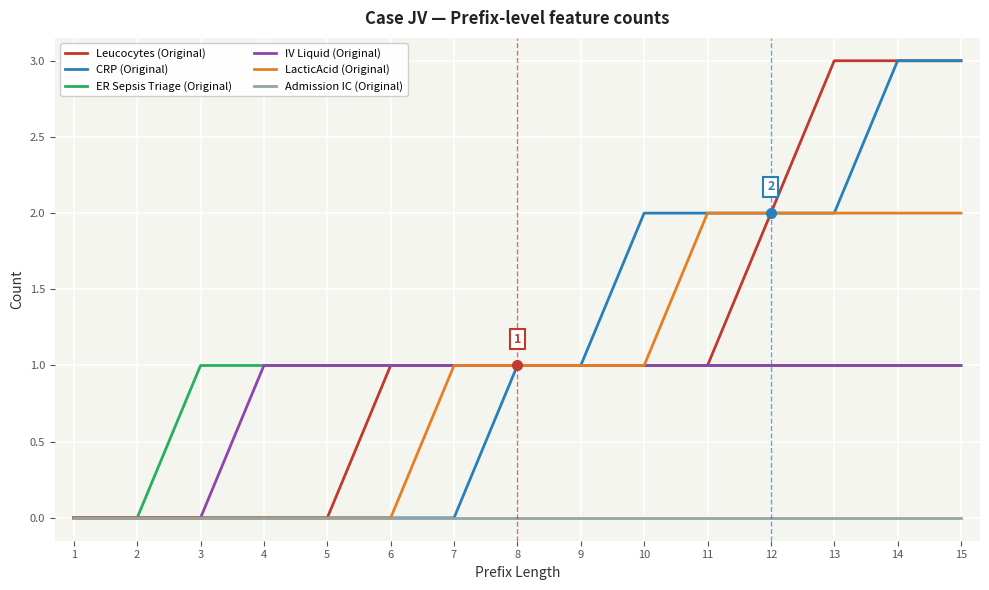

The LacticAcid (Original) series shows 2 at 13. True or false?

True